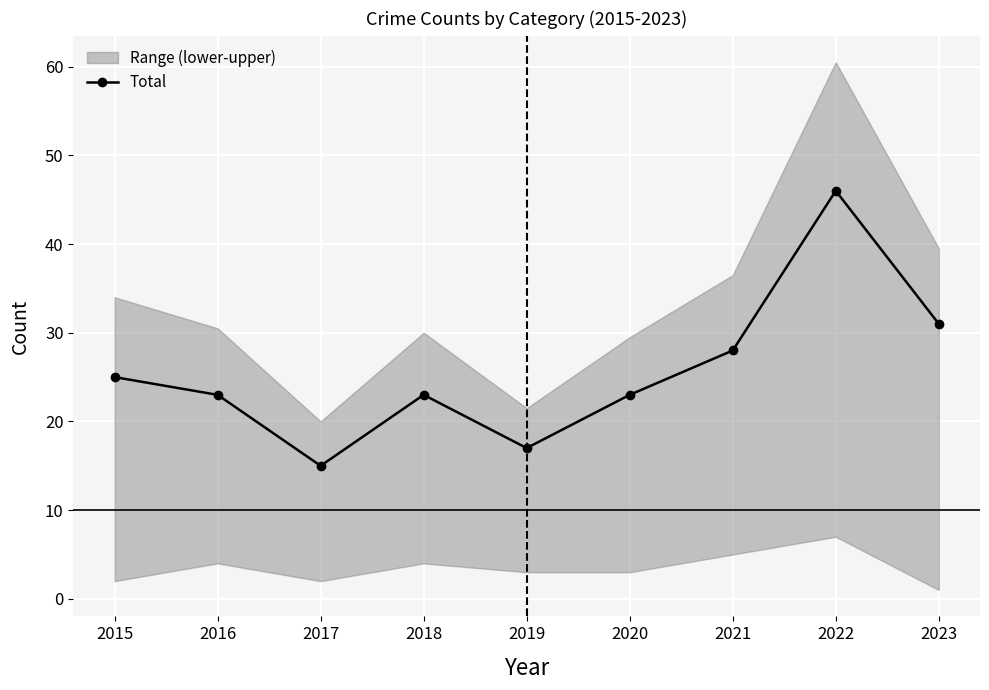

At which category does the data reach its first local valley?

2017